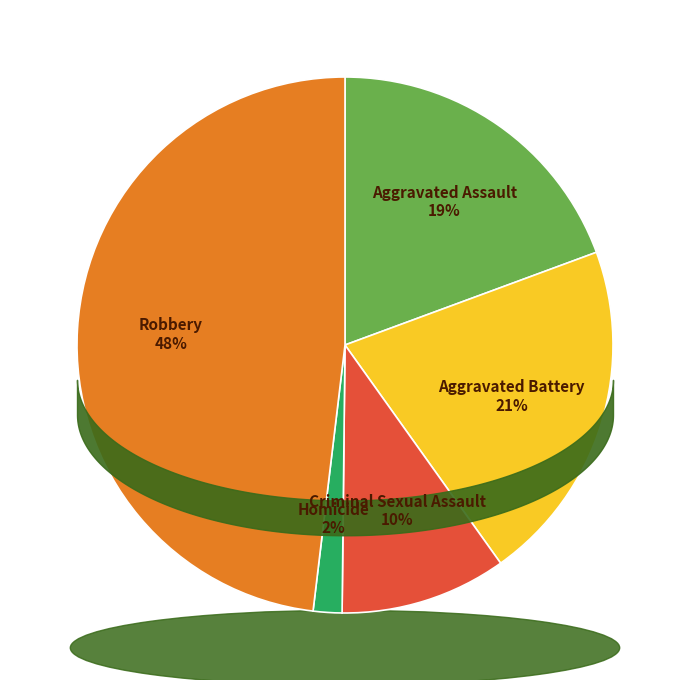

What portion of the pie excludes Robbery?

51.9%